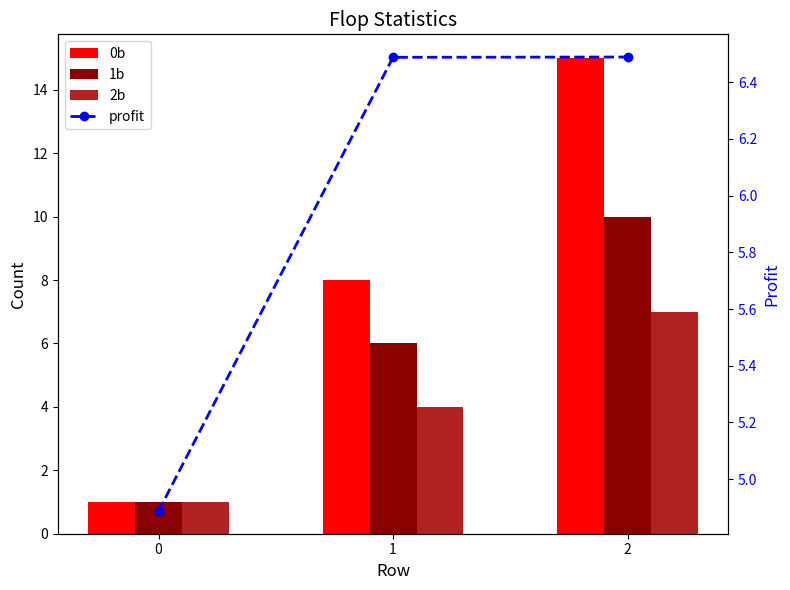

Which series has the largest range (max minus min)?

0b